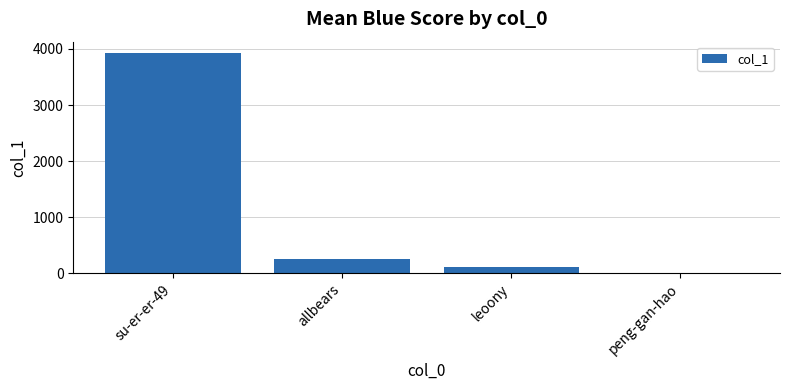

Approximately how many times larger is the value at allbears compared to leoony?

2.4